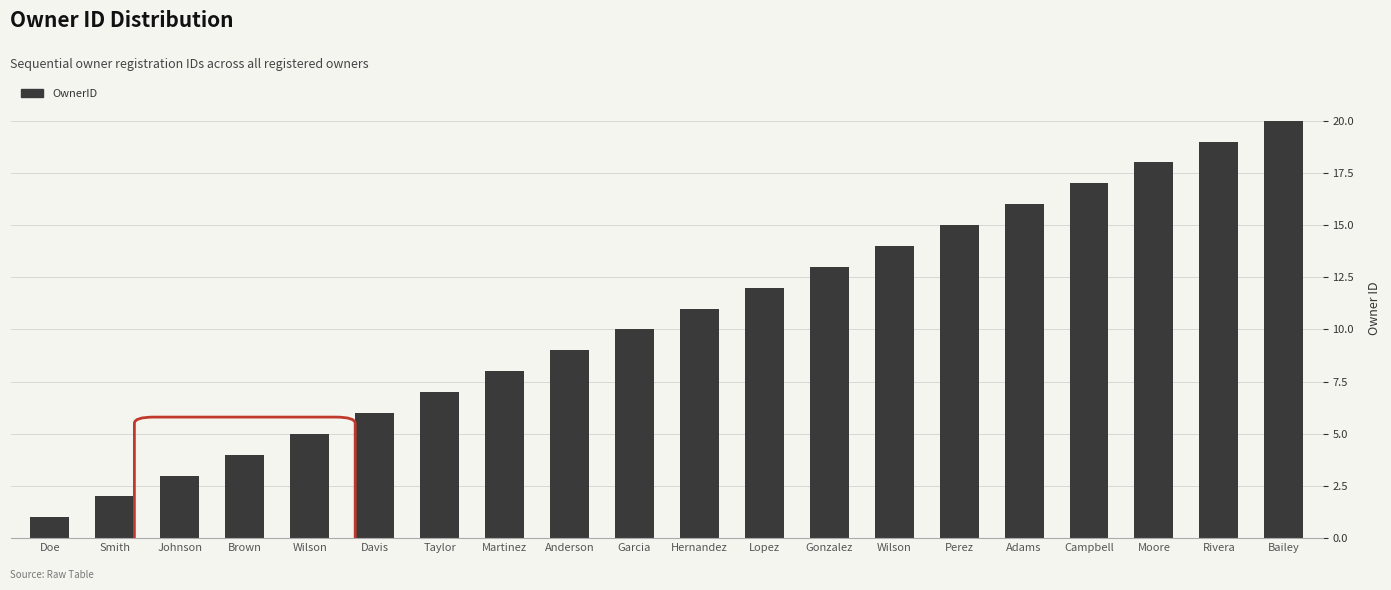

Reading right to left, transcribe all the data shown in this chart.

Bailey=20	Rivera=19	Moore=18	Campbell=17	Adams=16	Perez=15	Wilson=14	Gonzalez=13	Lopez=12	Hernandez=11	Garcia=10	Anderson=9	Martinez=8	Taylor=7	Davis=6	Wilson=5	Brown=4	Johnson=3	Smith=2	Doe=1